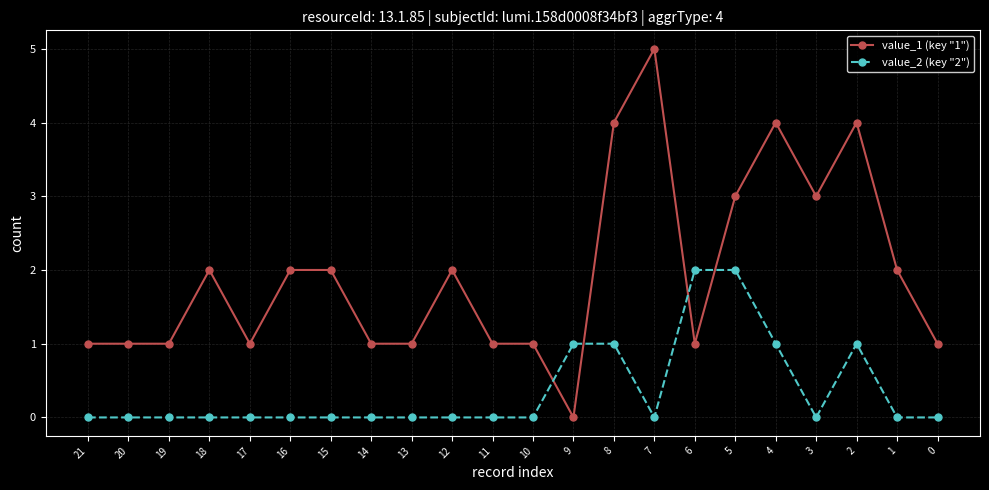

Rank the series by their maximum value, from highest to lowest.

value_1 (key "1"), value_2 (key "2")